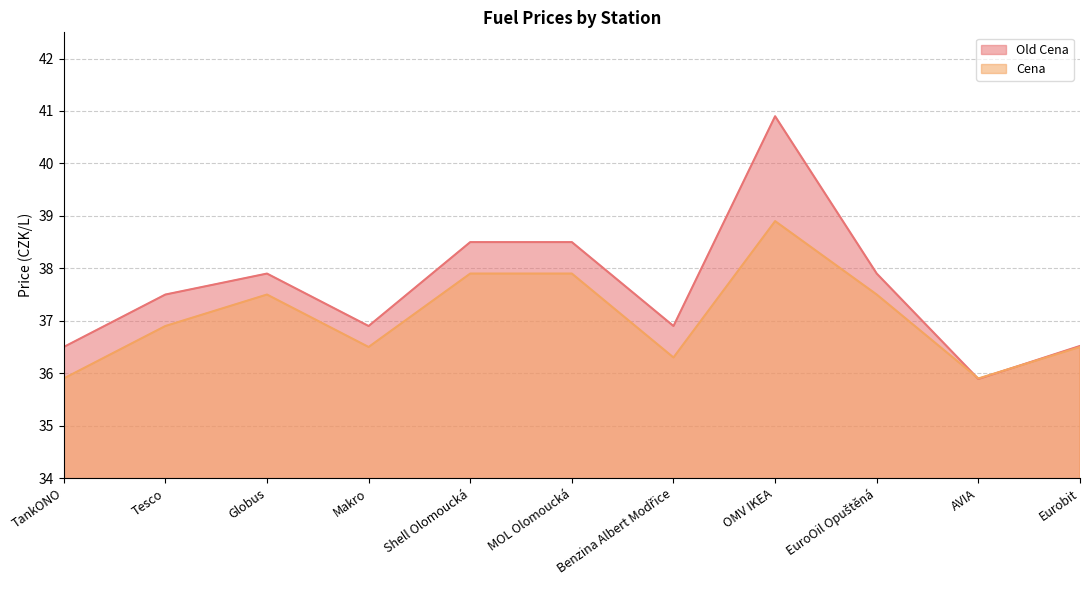

Is it true that Old Cena equals 35.9 at AVIA?

True